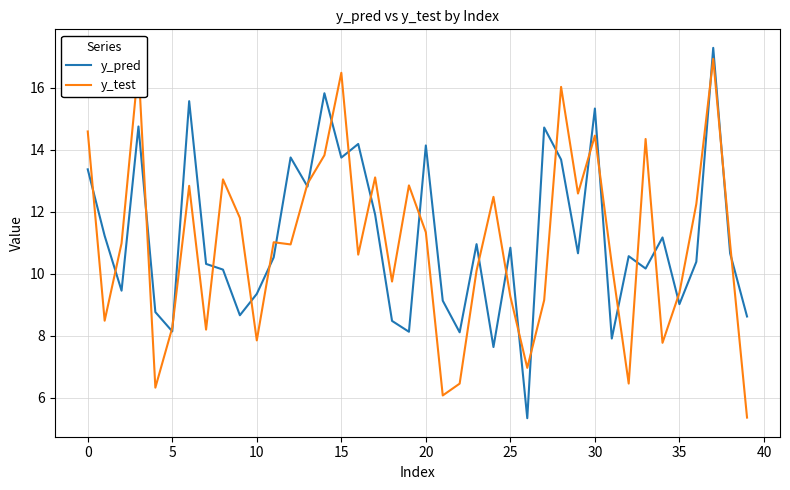

How many lines are shown in the chart?

2